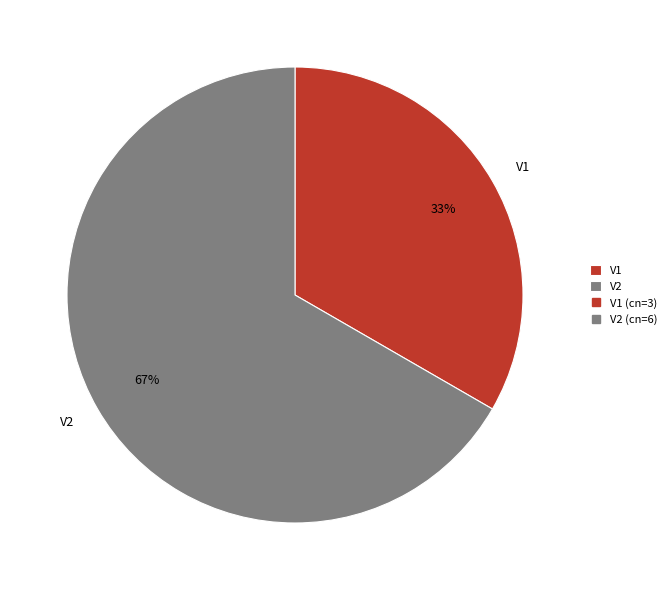

To the nearest percent, what portion does V1 represent?

33%